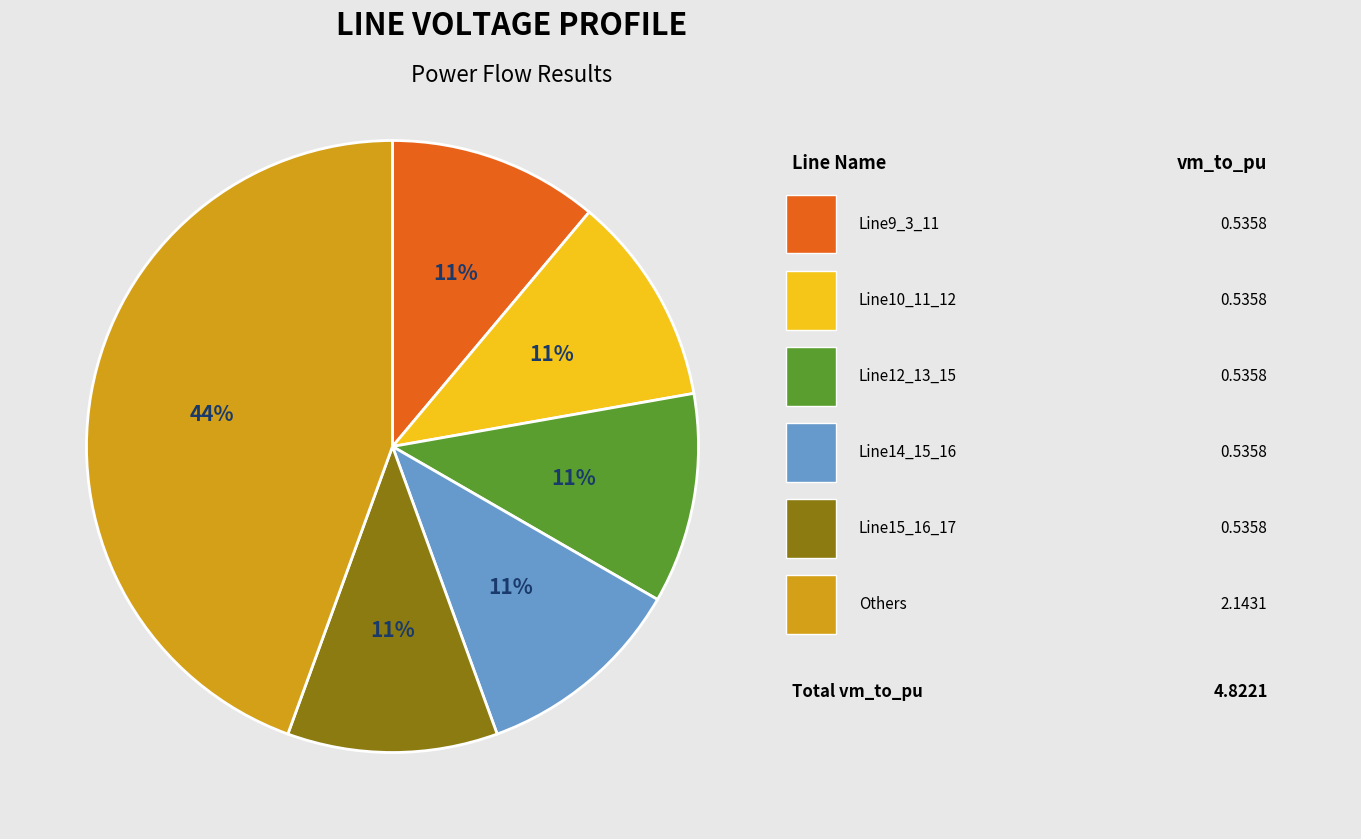

Does any single category account for the majority?

No